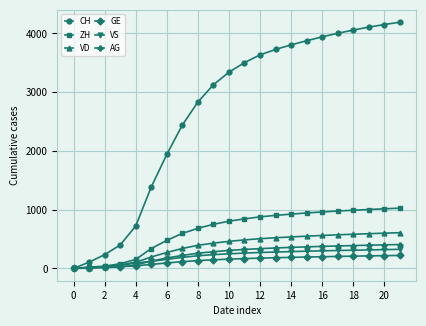

Which series has the largest range (max minus min)?

CH